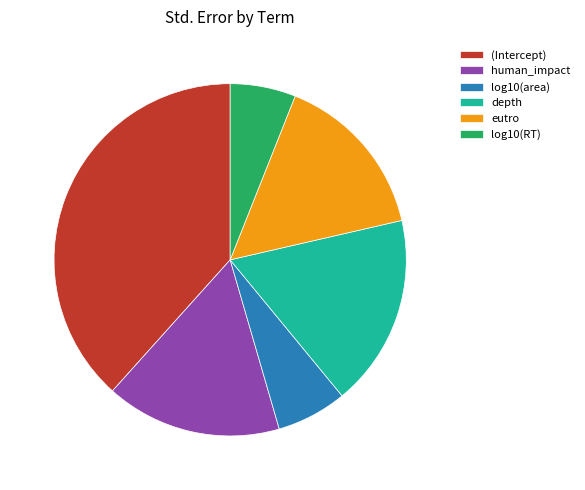

To the nearest percent, what is the difference between the largest and smallest slice percentages?

32%